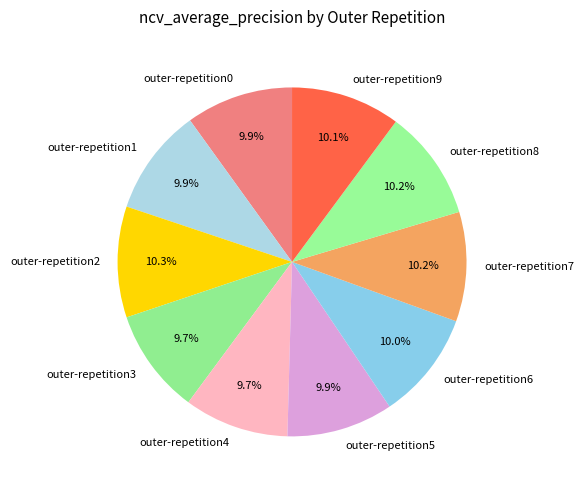

Is it true that outer-repetition1 is 10% of the pie?

True